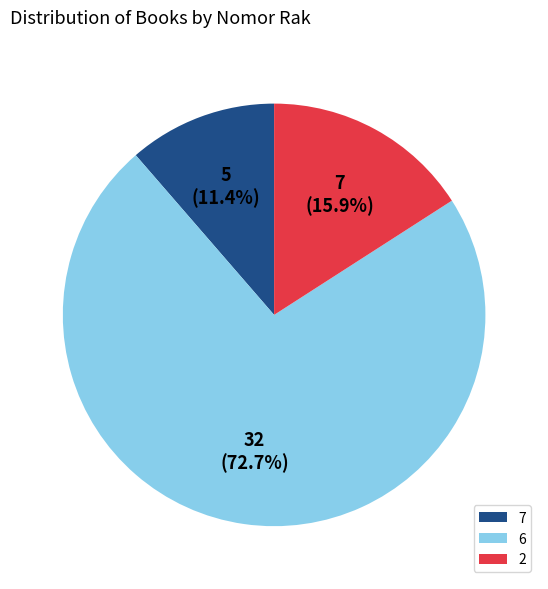

To the nearest percent, what is the average slice percentage?

33%